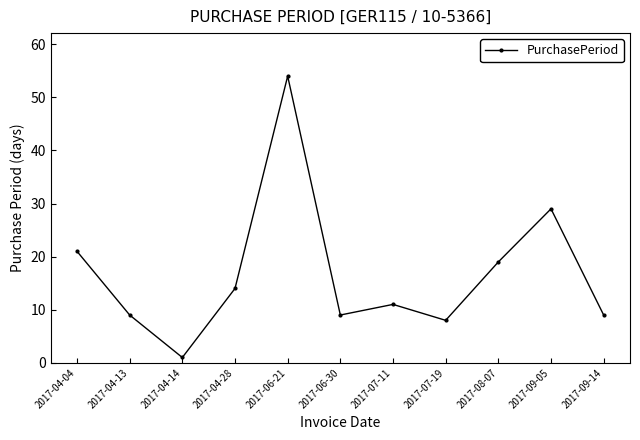

What is the sum of all values?

184